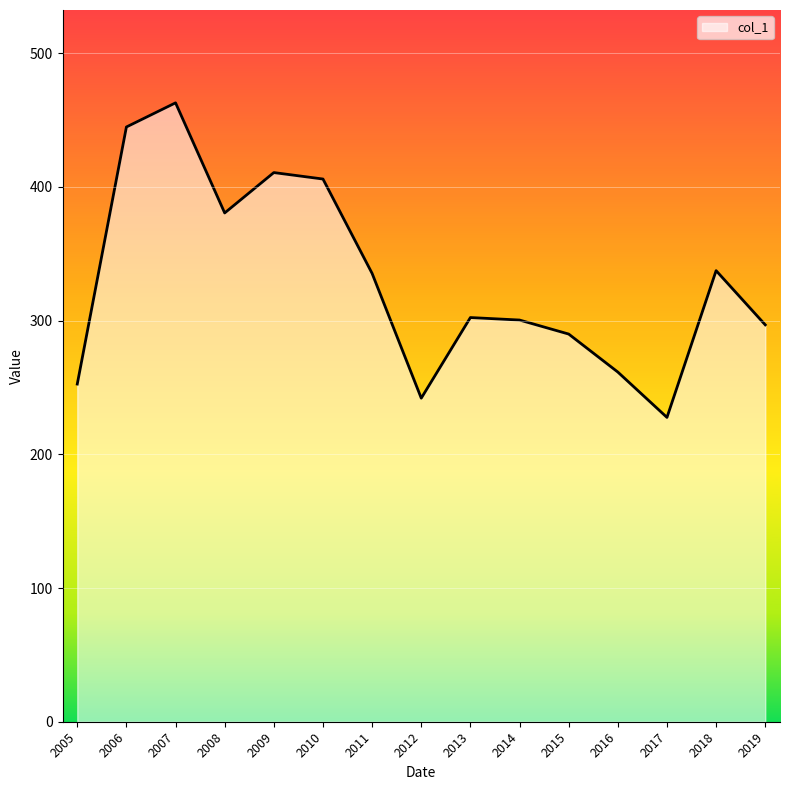

How many values are below 302?

7